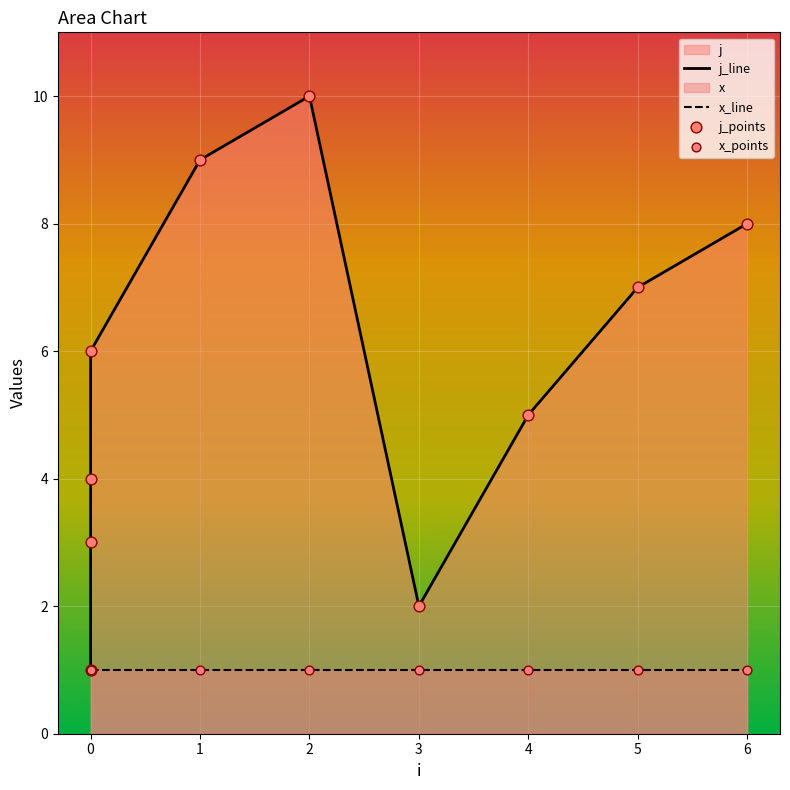

At how many categories does at least one series exceed 8?

2